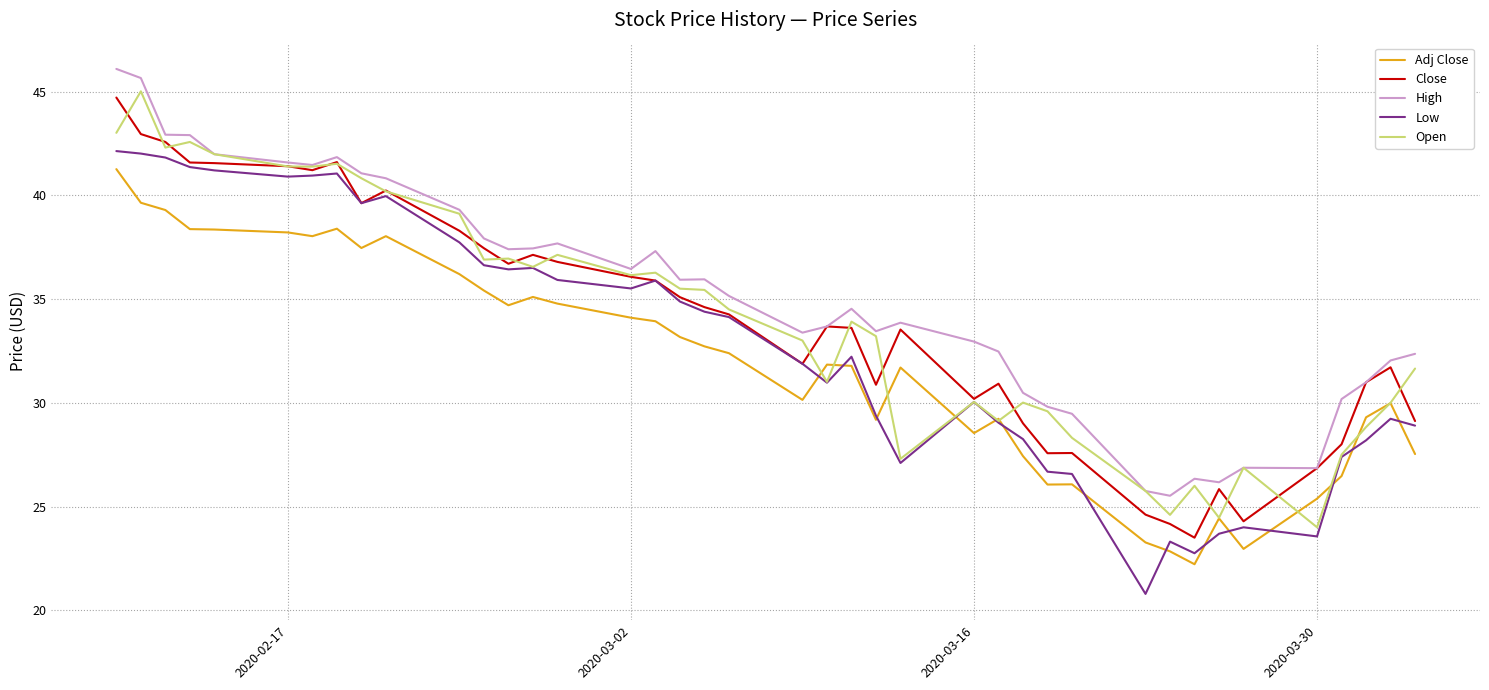

What is the minimum value for Open?

24.0